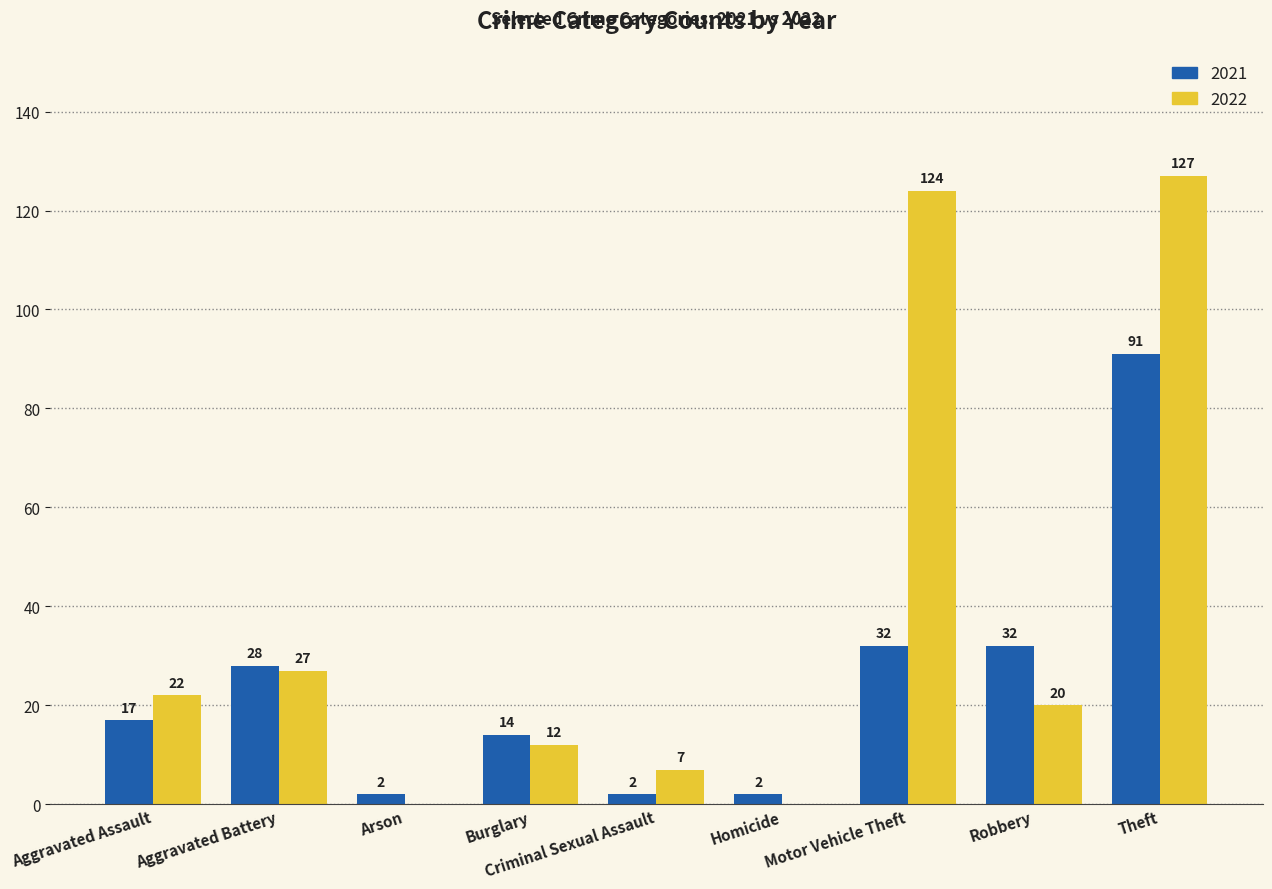

The 2022 series shows 34 at Theft. True or false?

False